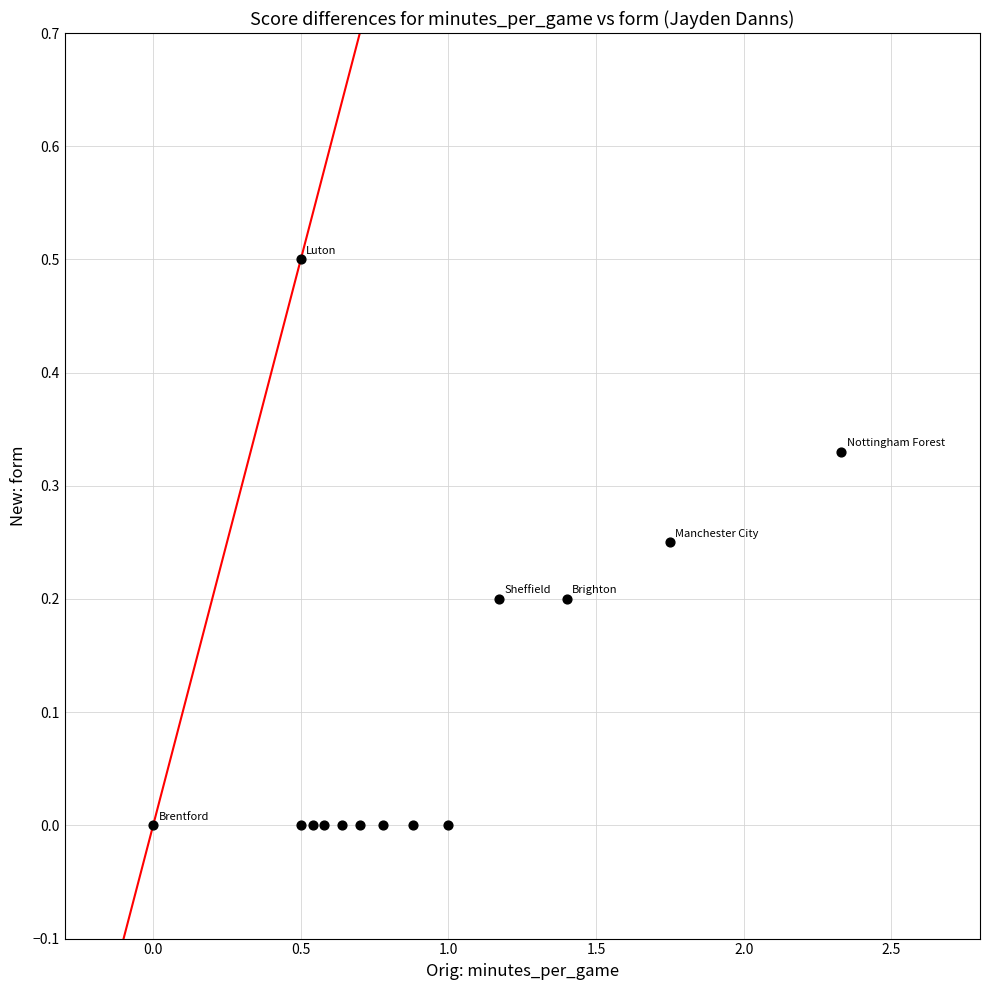

What is the range of Y values (max minus min)?

0.5